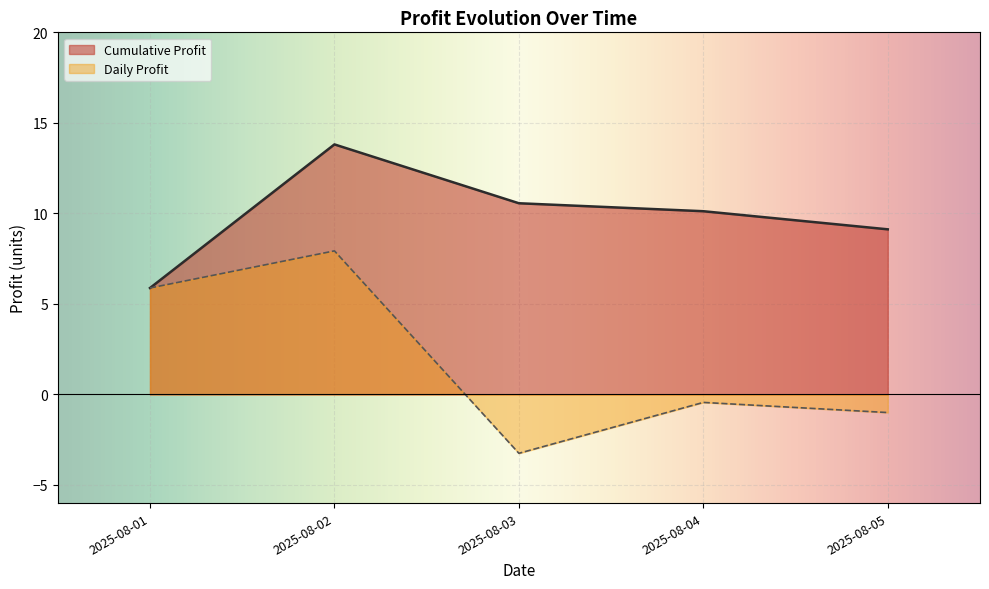

The value of Daily Profit at 2025-08-03 is -3.2. True or false?

True